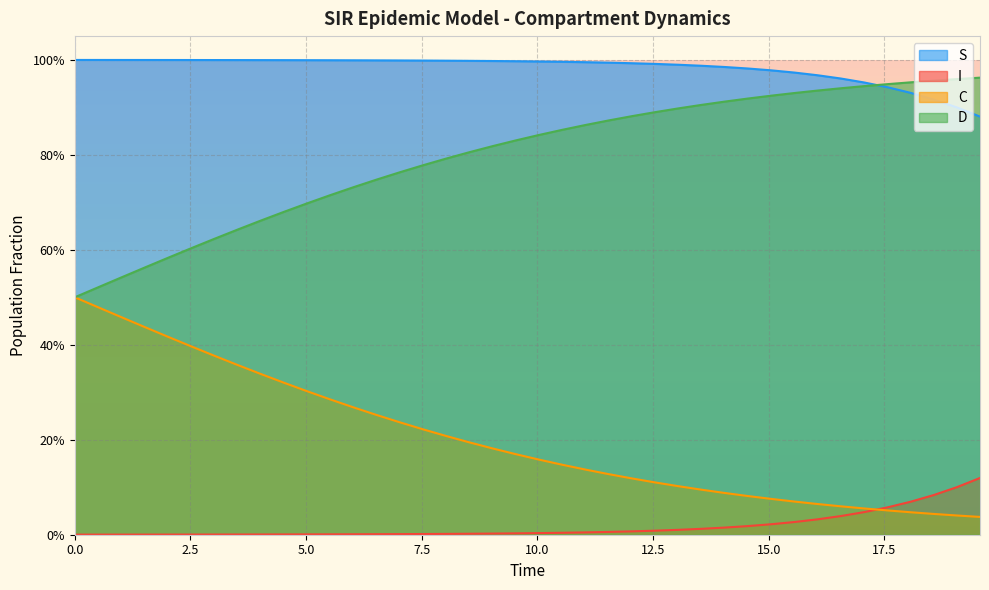

True or false: C has more than 0 interior local peaks.

False